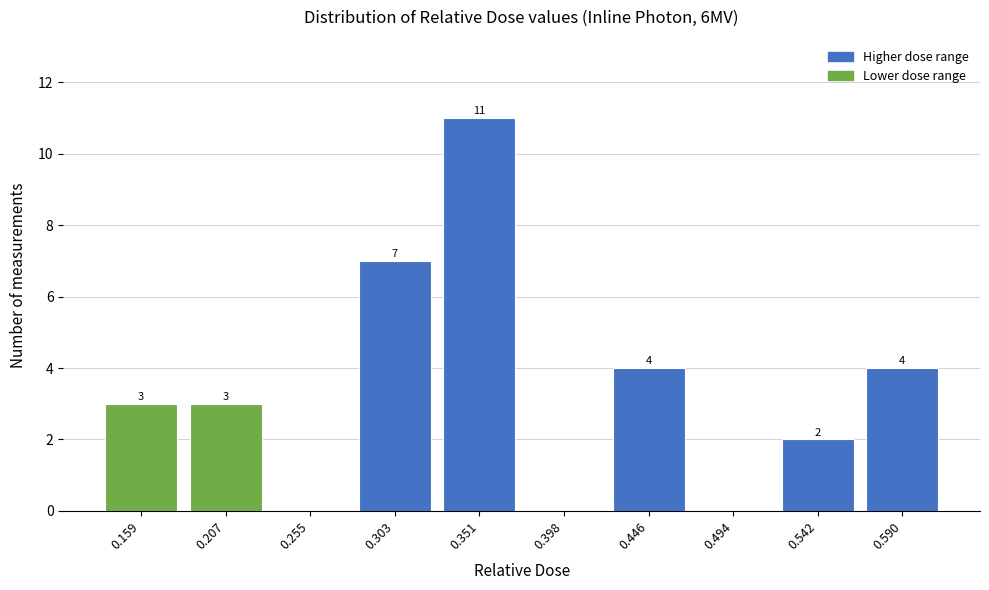

Reading right to left, list all the values displayed in this chart.

0.590=4	0.542=2	0.494=0	0.446=4	0.398=0	0.351=11	0.303=7	0.255=0	0.207=3	0.159=3